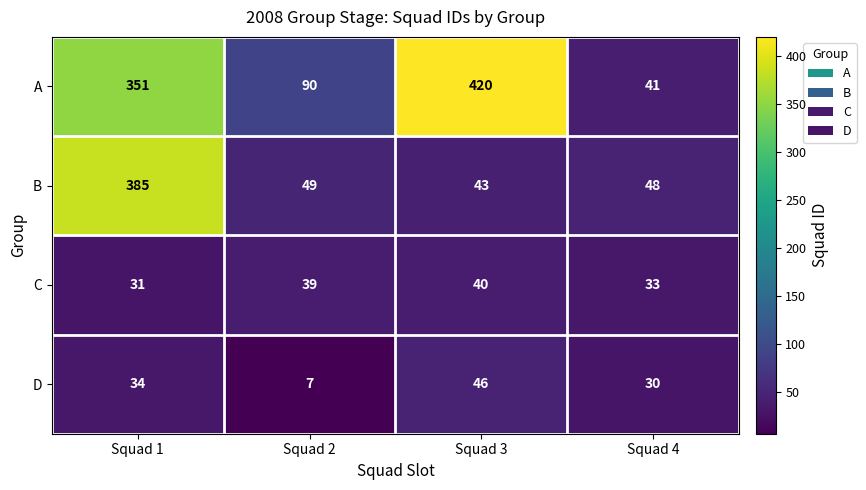

How many series are shown in this chart?

4